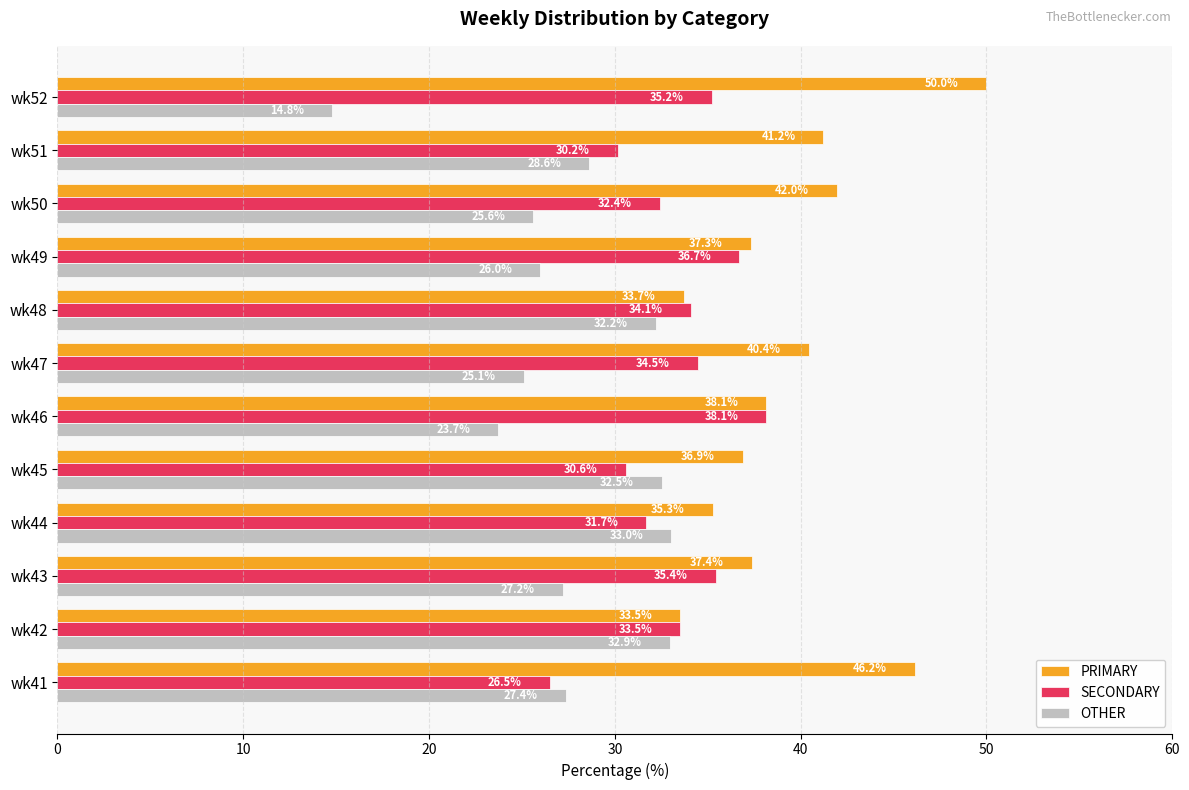

Is the value of SECONDARY at wk51 greater than the value of OTHER at wk44?

No